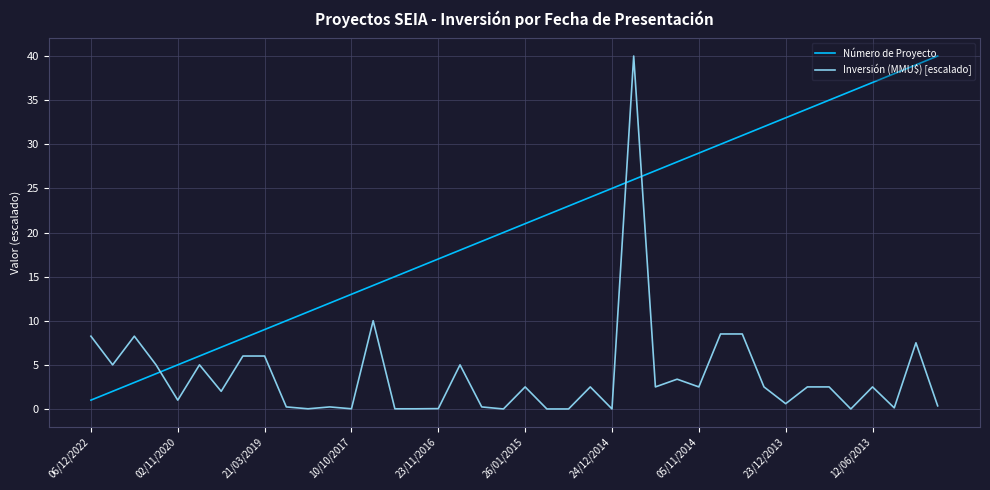

What is the lowest value of the Número de Proyecto series?

1.0